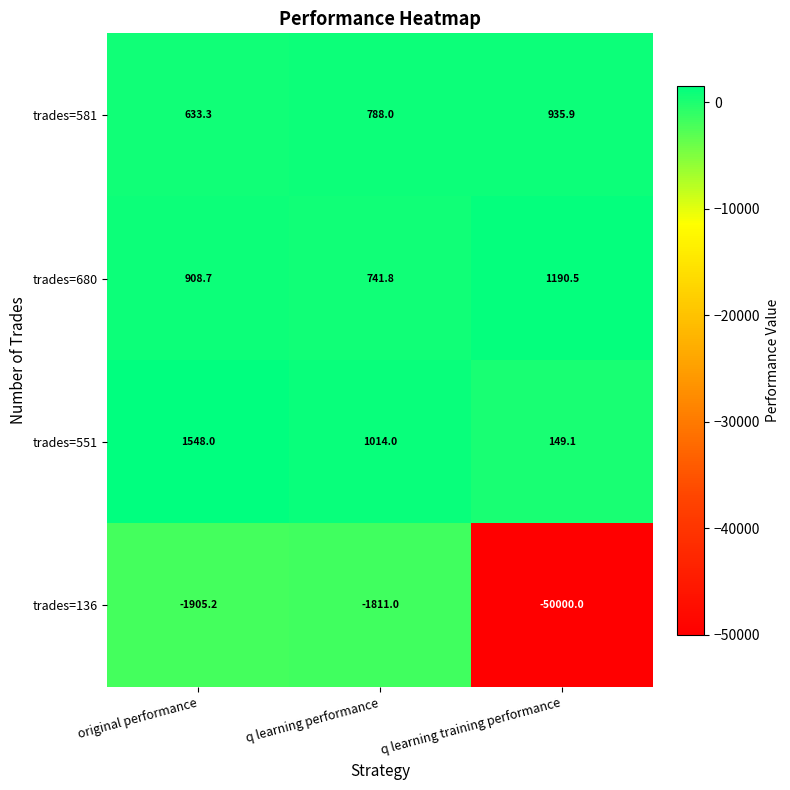

At which category does the chart reach its minimum across all series?

q learning training performance